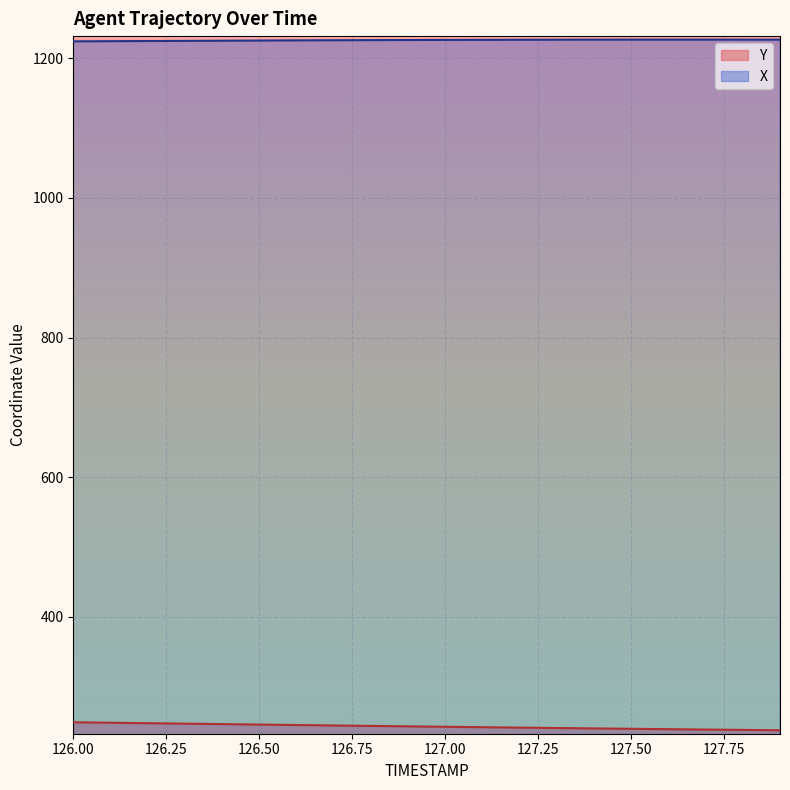

Between 127.2 and 127.9, which series saw the biggest shift?

Y